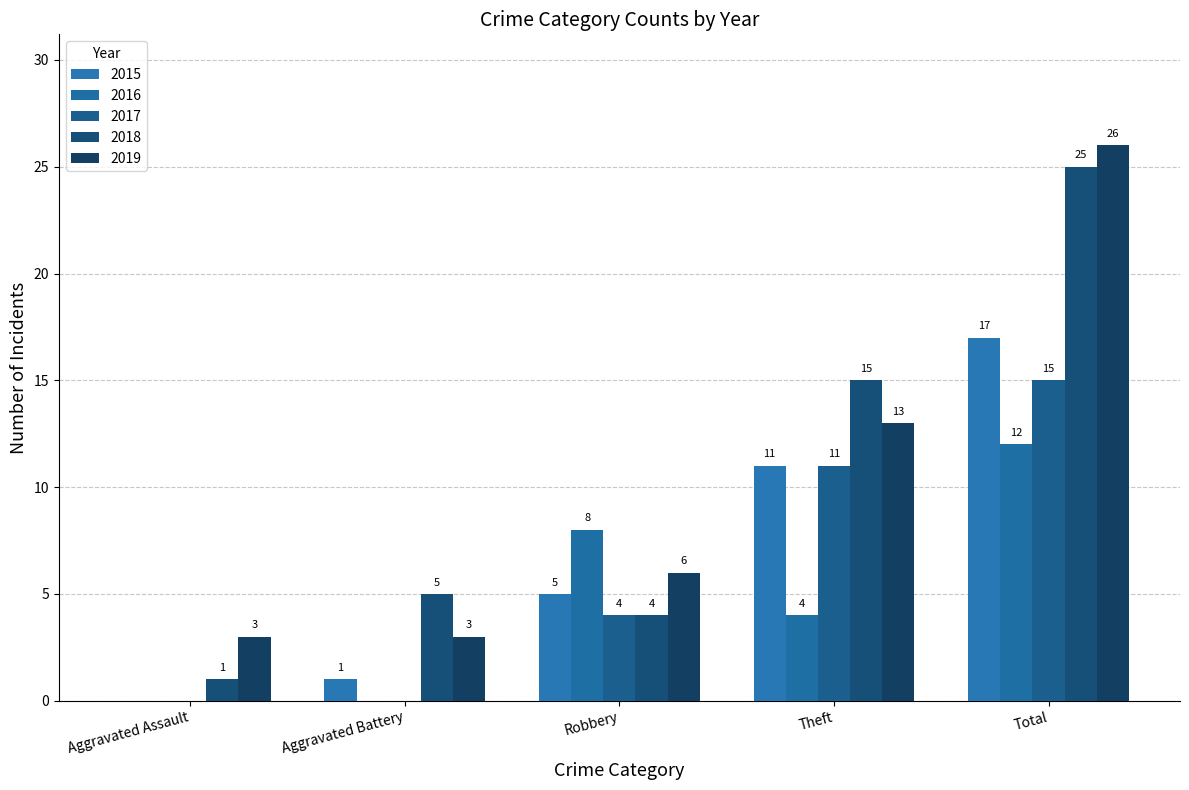

Reading left to right, what are all the values shown in this chart?

2015: 0	1	5	11	17
2016: 0	0	8	4	12
2017: 0	0	4	11	15
2018: 1	5	4	15	25
2019: 3	3	6	13	26